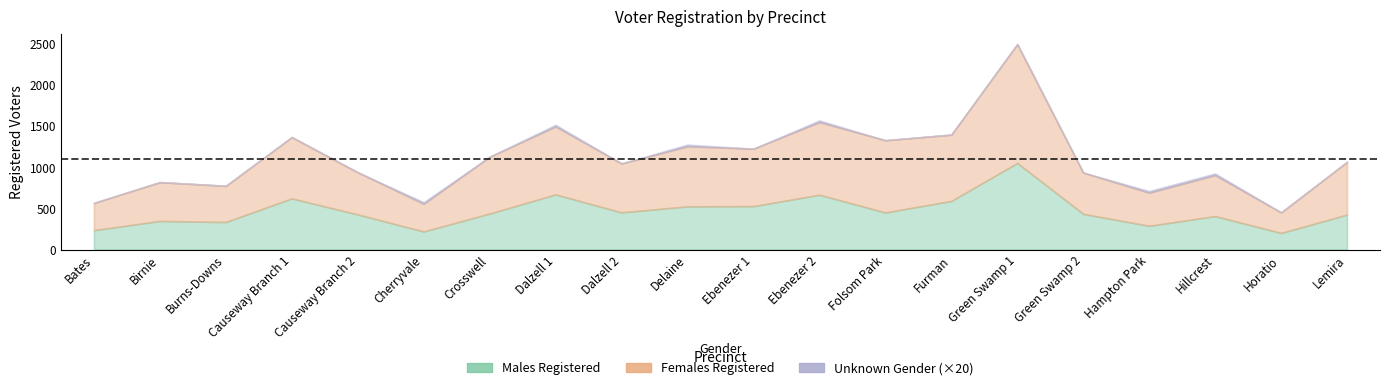

Is the value of Females Registered at Ebenezer 2 greater than the value of Unknown Gender at Ebenezer 1?

Yes